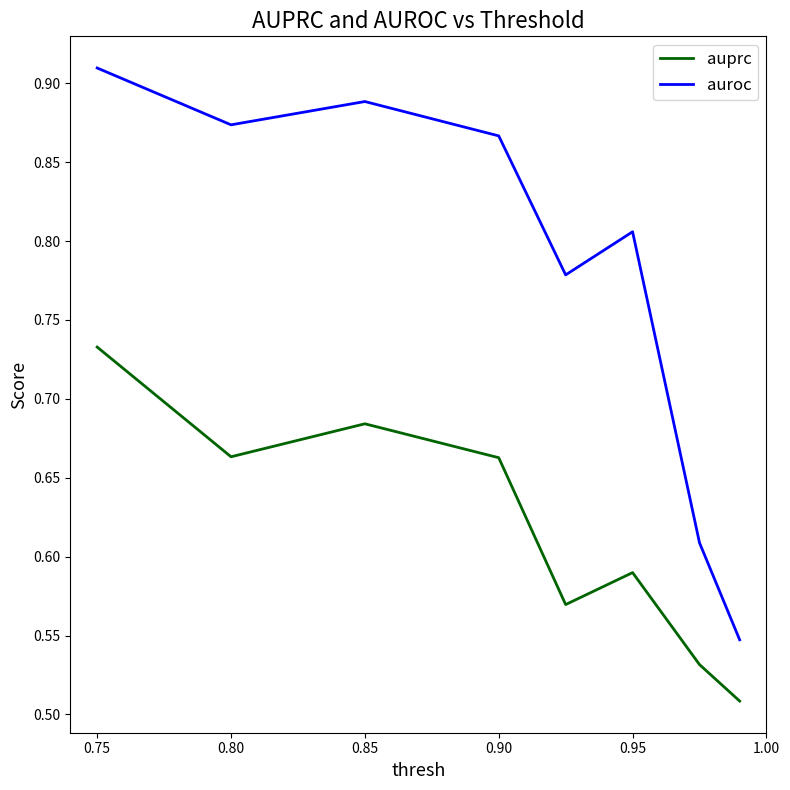

List the series in order of their overall mean, lowest first.

auprc, auroc